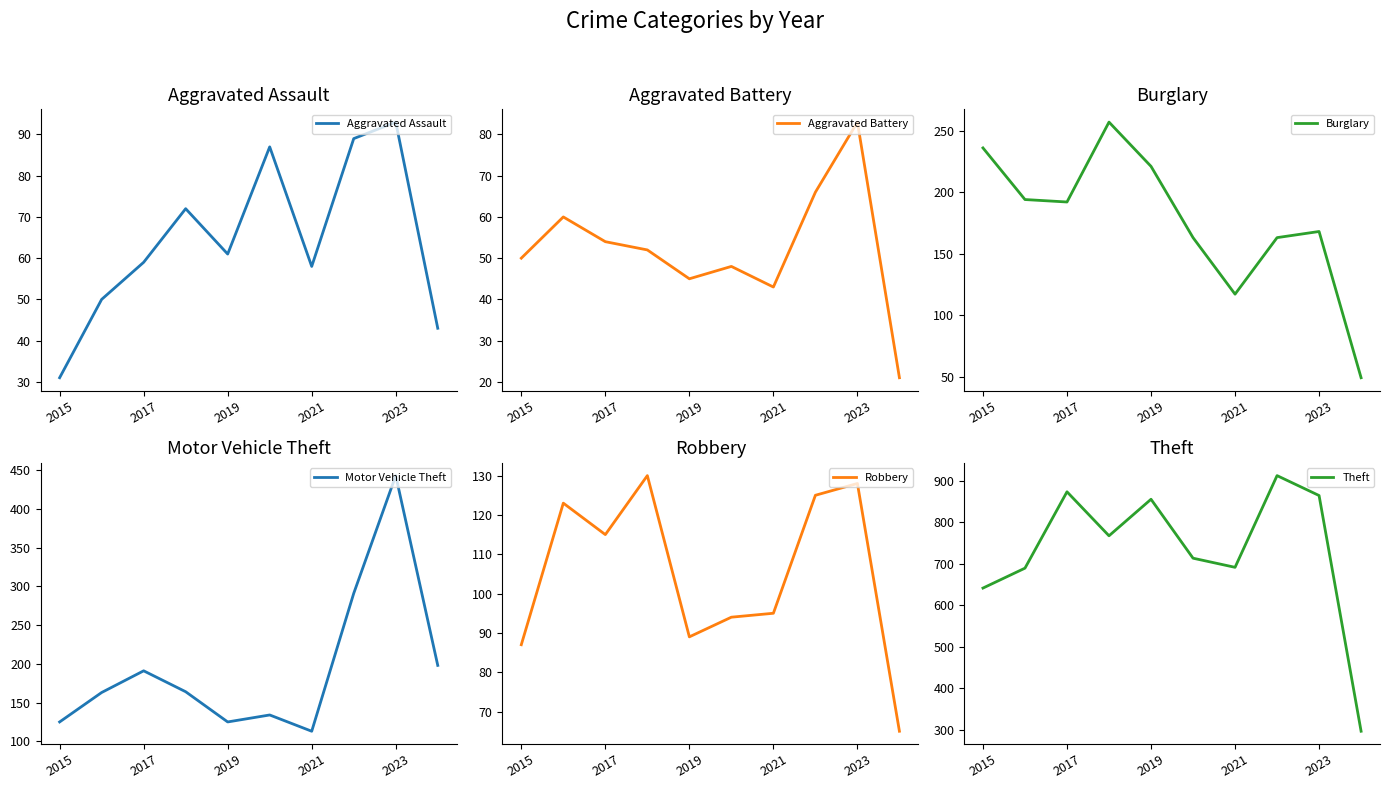

What is the difference between the highest and lowest values at 7?

846